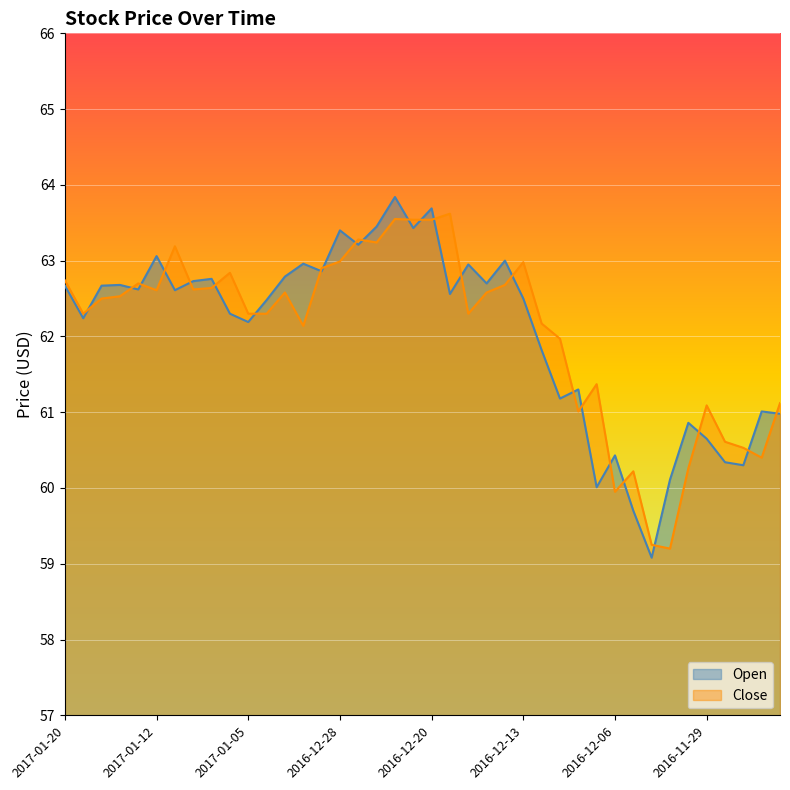

List the series in order of their overall mean, lowest first.

Open, Close